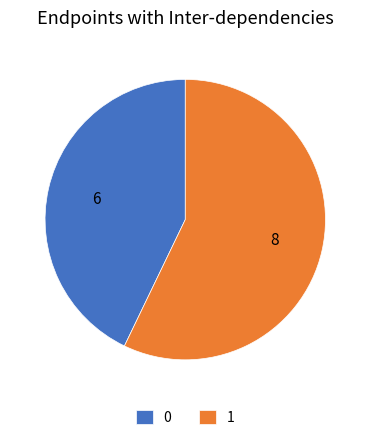

Count the number of slices in the pie.

2